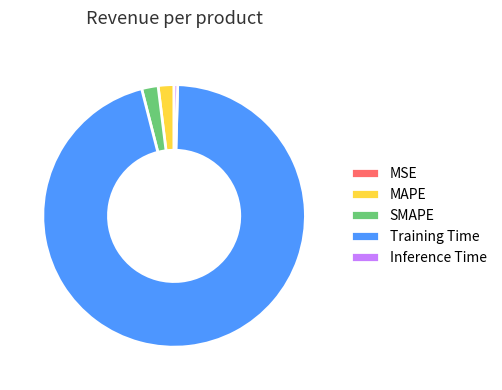

Combined, do SMAPE and MAPE account for over 50%?

No